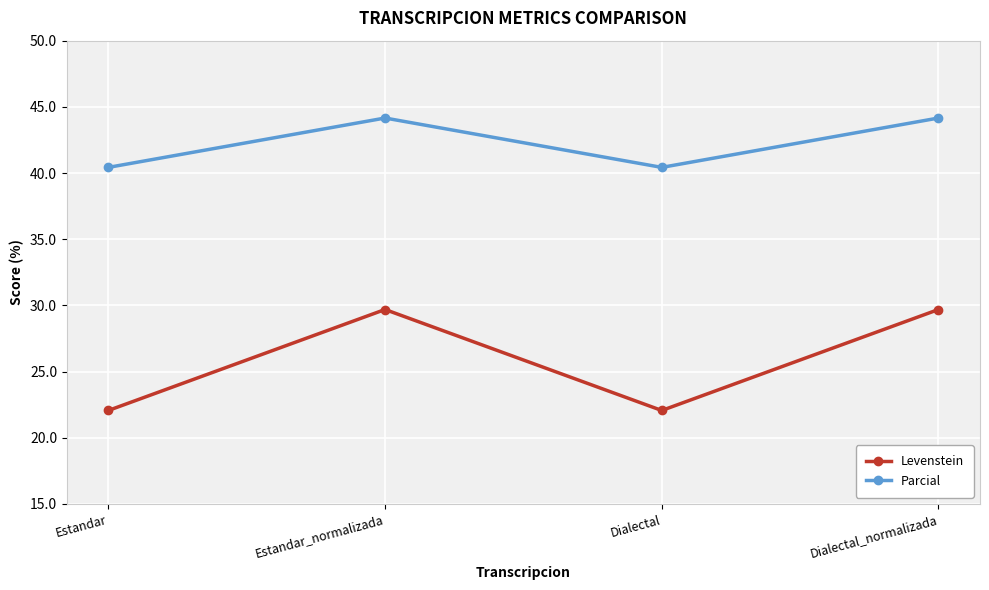

What value does the Parcial series have at Dialectal_normalizada?

44.2